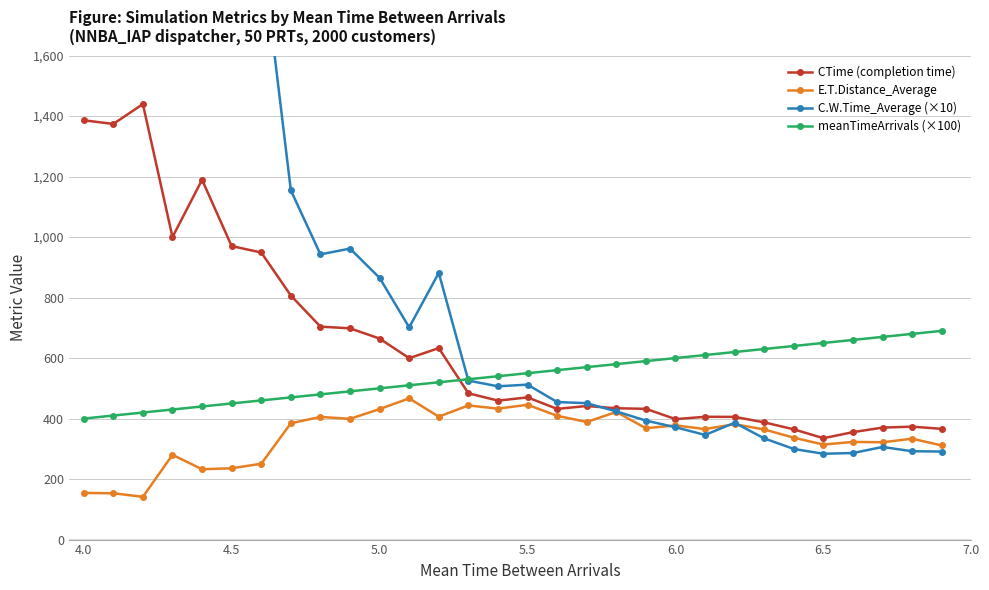

How many lines are shown in the chart?

4